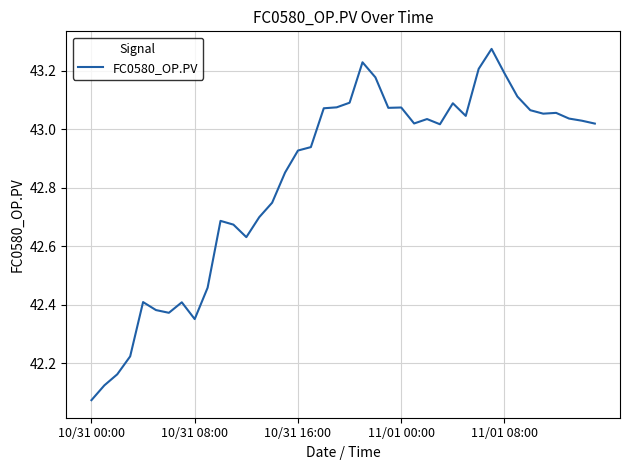

What is the difference between the maximum and minimum values?

1.2